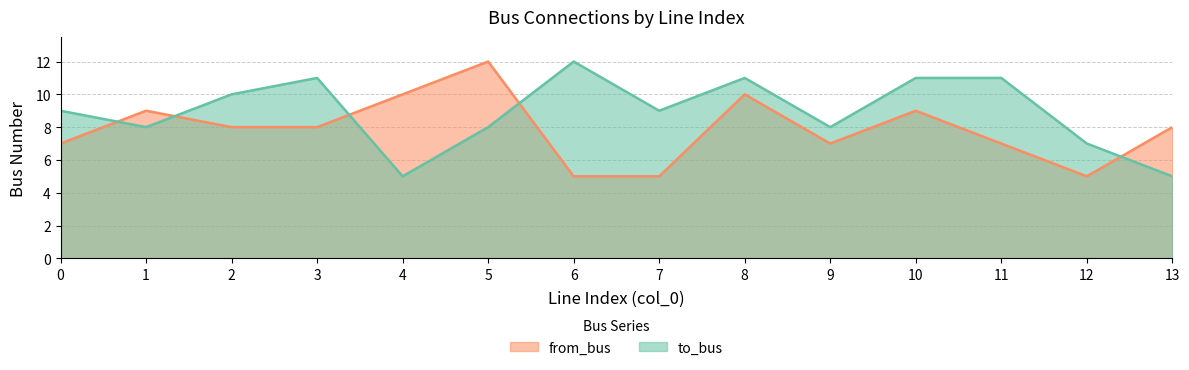

Which series changed the most between 0 and 6?

to_bus